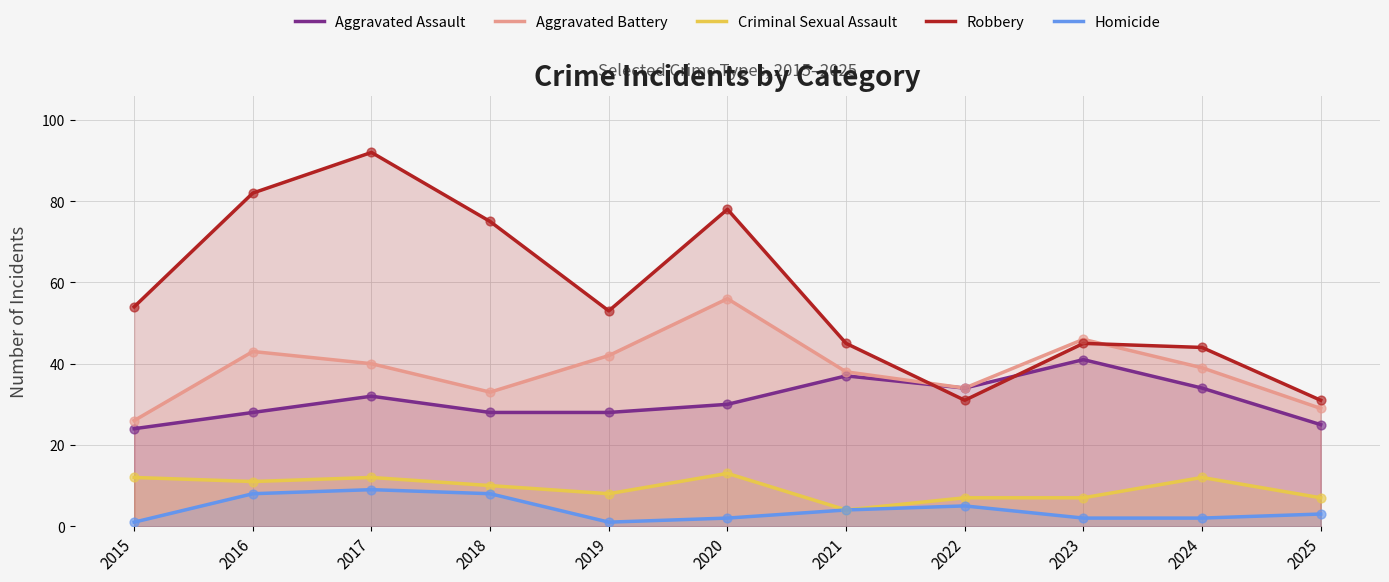

Which series has the largest total across all categories?

Robbery